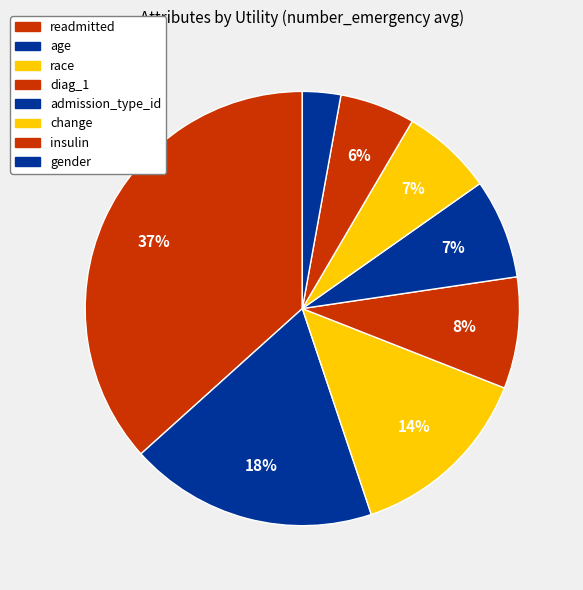

Which has a higher value, insulin or readmitted?

readmitted